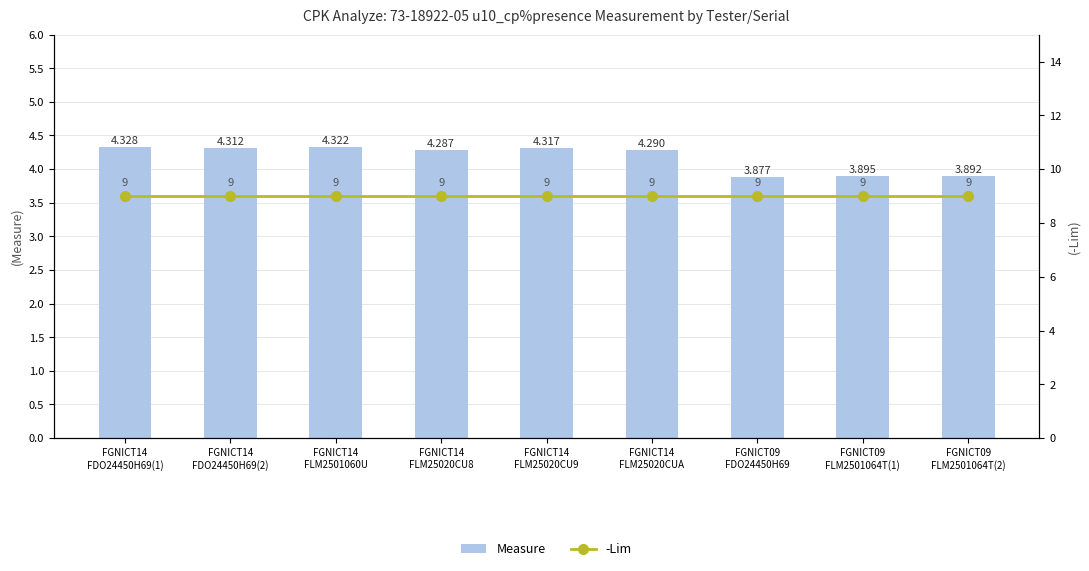

What is the label of the 9th bar from the right?

FGNICT14
FDO24450H69(1)